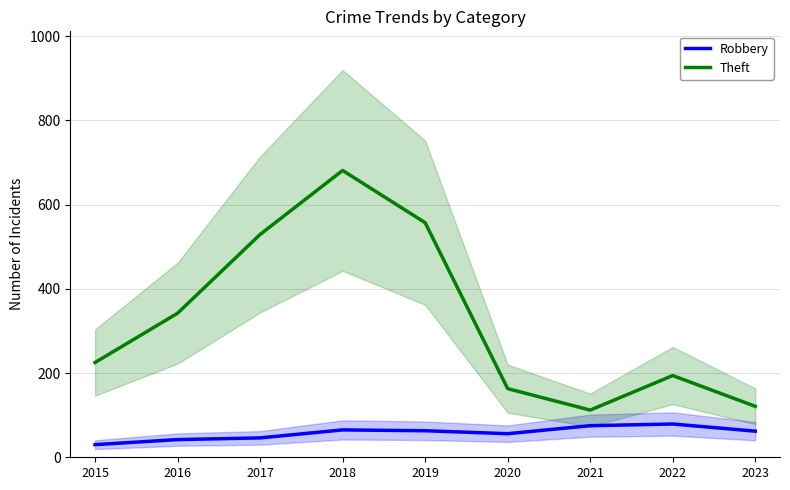

In Theft, how many points are higher than both neighbors (excluding endpoints)?

2